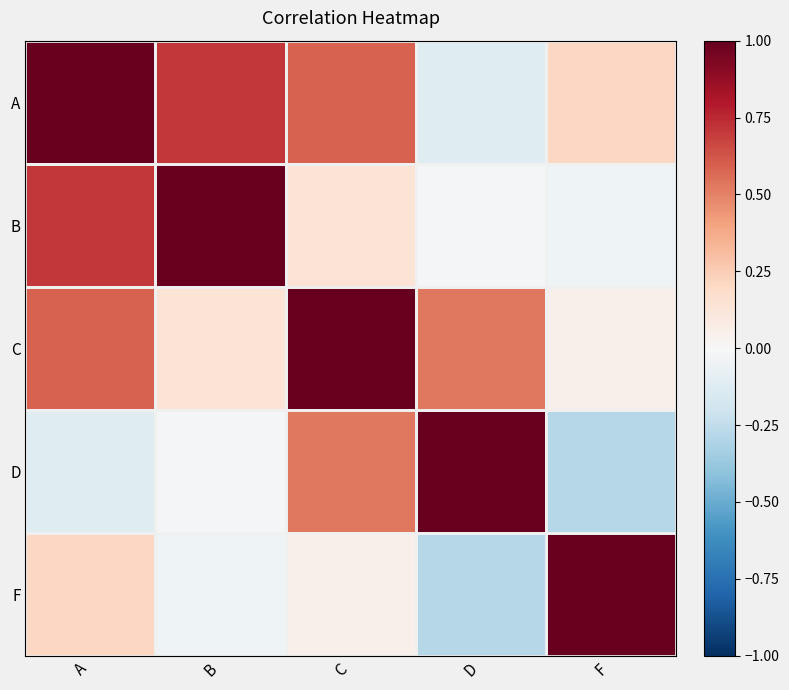

Which series changed the most between B and F?

B